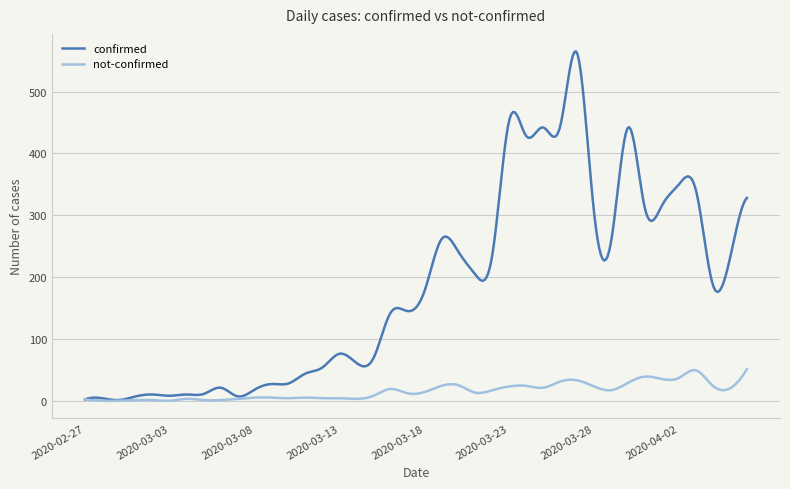

Rank the series by their maximum value, from lowest to highest.

not-confirmed, confirmed